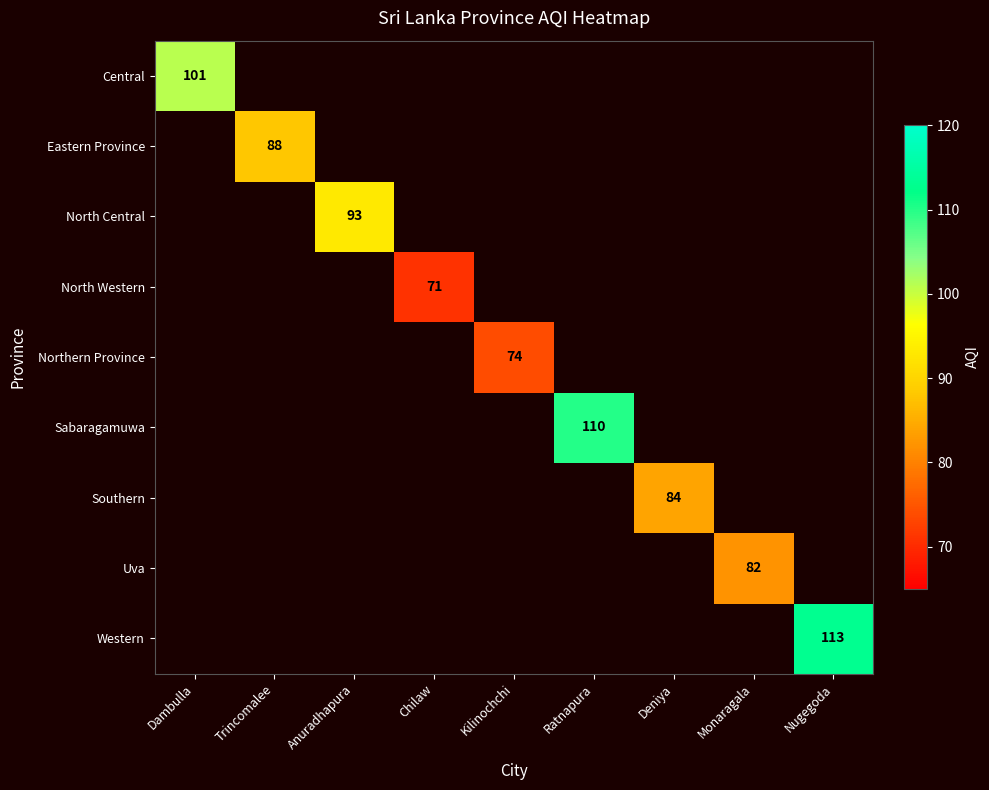

How many data points does each series have?

9